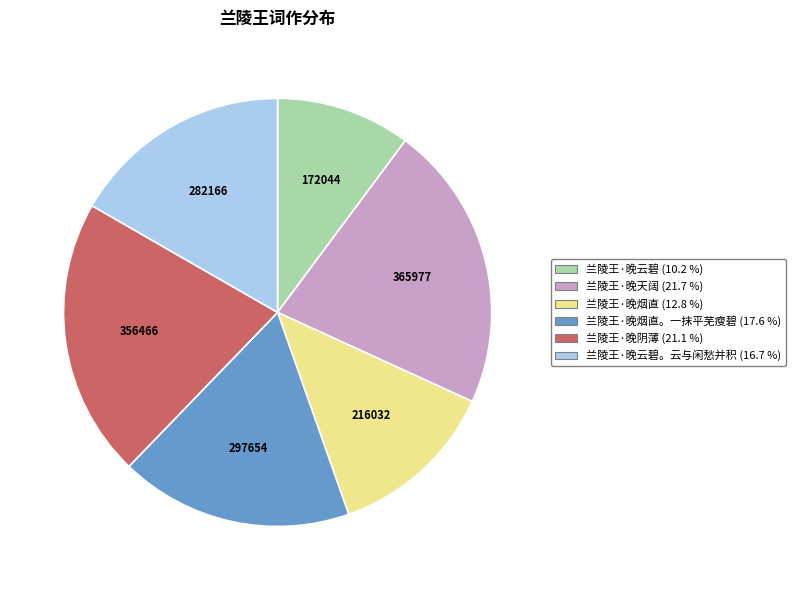

Does any single category account for the majority?

No